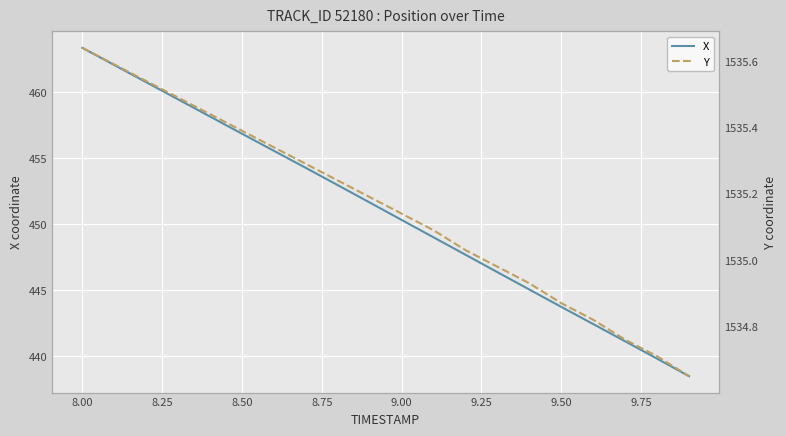

True or false: X has a value of 703.9 at 9.00.

False